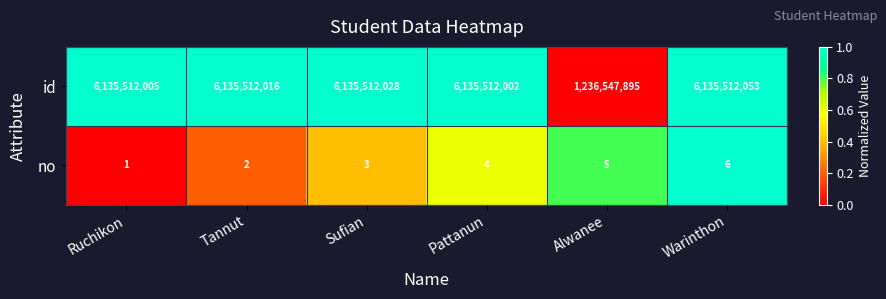

Which category has the highest value in the id series?

Warinthon